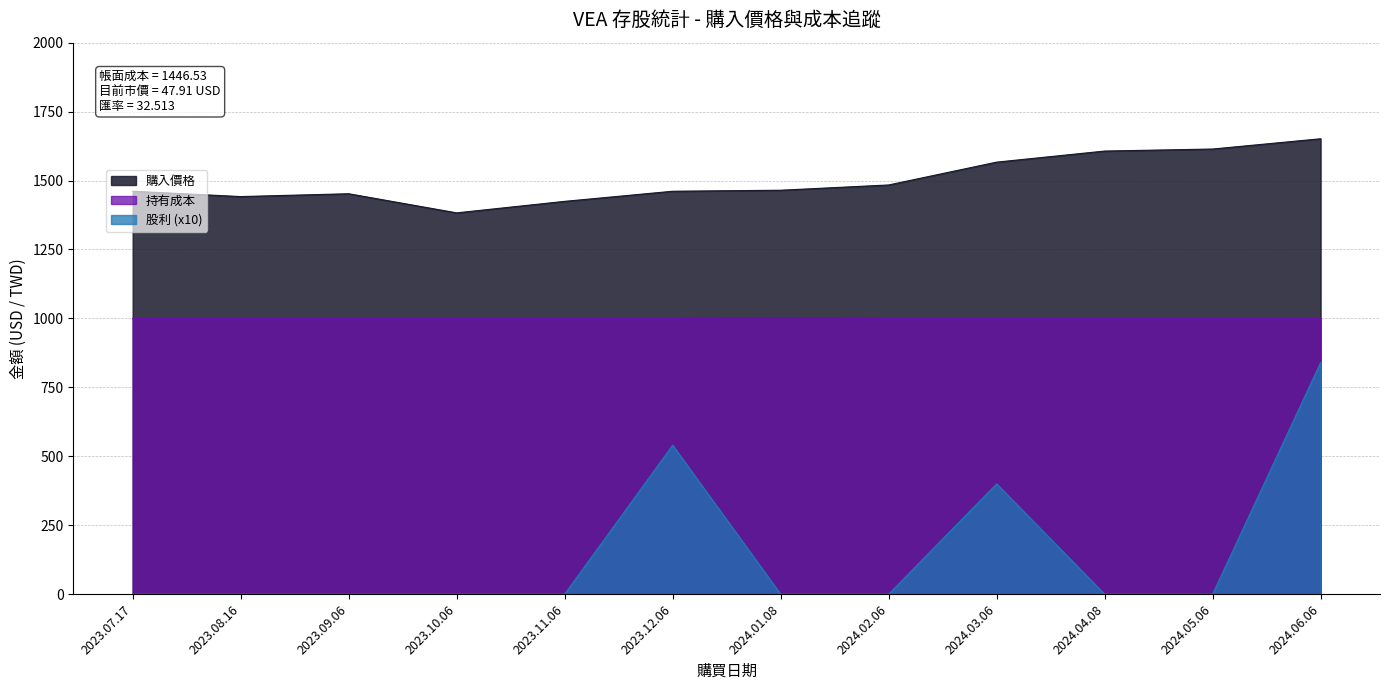

In 持有成本, how many points are higher than both neighbors (excluding endpoints)?

1